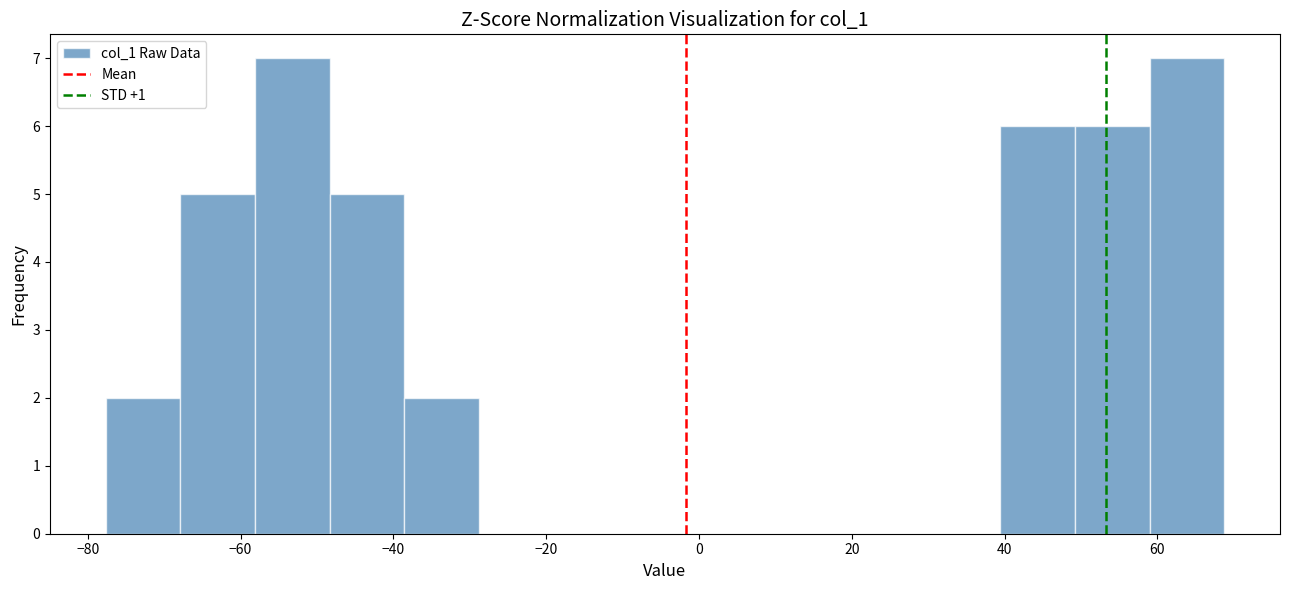

Reading left to right, transcribe this chart: for each bar, give the range it covers on the x-axis and its height. Neither the bar edges nor the heights are printed on the chart, so give them approximately, as read against the axes.

-78 to -68: 2
-68 to -58: 5
-58 to -48: 7
-48 to -38: 5
-38 to -28: 2
-28 to -20: 0
-20 to -10: 0
-10 to 0: 0
0 to 10: 0
10 to 20: 0
20 to 30: 0
30 to 40: 0
40 to 50: 6
50 to 58: 6
58 to 68: 7